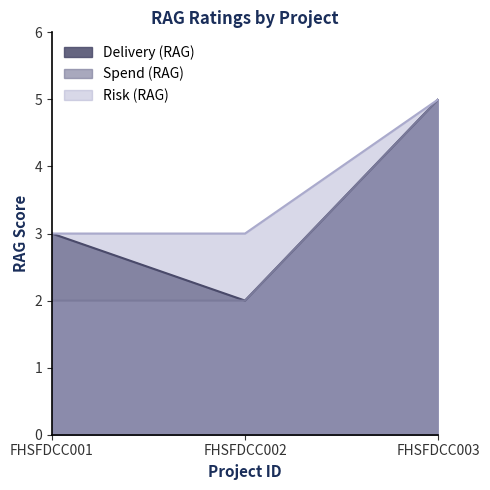

What is the difference between the maximum and second lowest values in the Delivery (RAG) series?

2